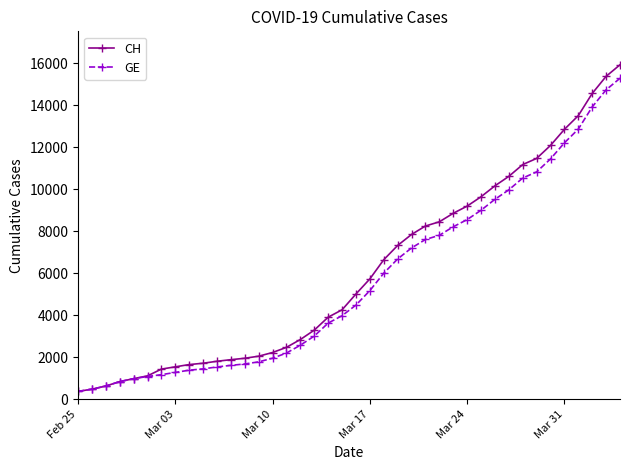

What is the minimum value for GE?

375